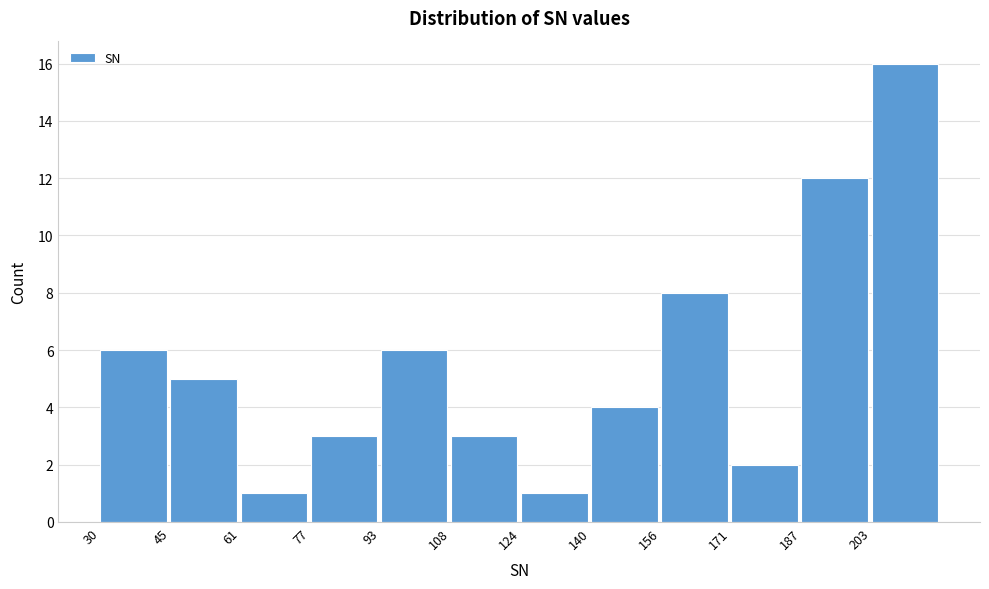

Reading left to right, transcribe this chart: for each bar, give the range it covers on the x-axis and its height. Neither the bar edges nor the heights are printed on the chart, so give them approximately, as read against the axes.

30 to 46: 6
46 to 62: 5
62 to 78: 1
78 to 94: 3
94 to 108: 6
108 to 124: 3
124 to 140: 1
140 to 156: 4
156 to 172: 8
172 to 188: 2
188 to 204: 12
204 to 220: 16